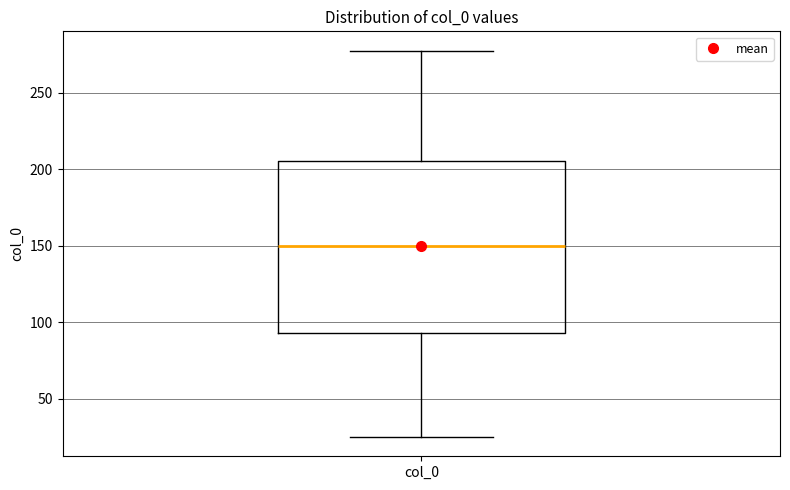

Transcribe this box plot: give where the median line is, the range the box spans, and where the two whiskers end, as read against the y-axis. The values are not printed on the chart, so give them approximately, as read against the axis.

median 150, box 95 to 205, whiskers 25 to 275